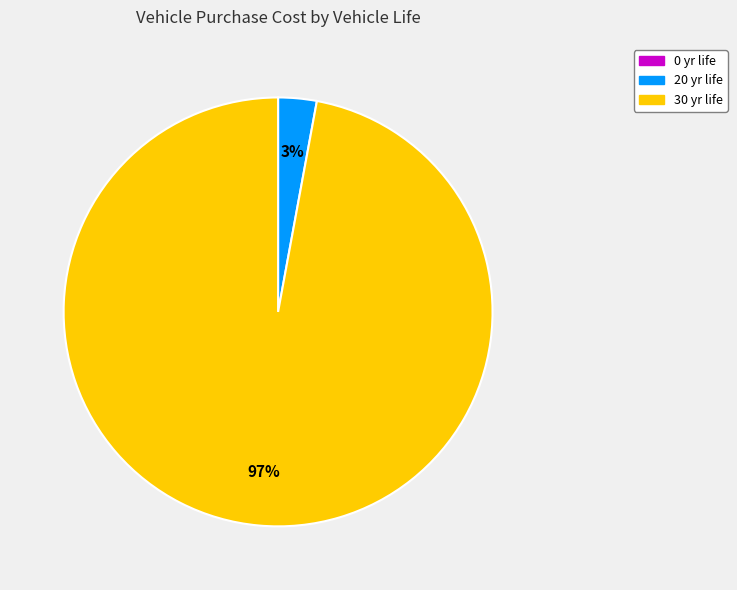

To the nearest percent, what is the average slice percentage?

33%